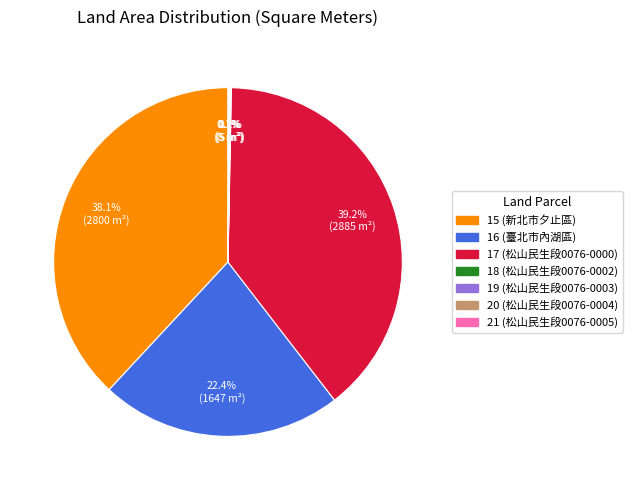

Is there any slice that represents more than half of the pie?

No